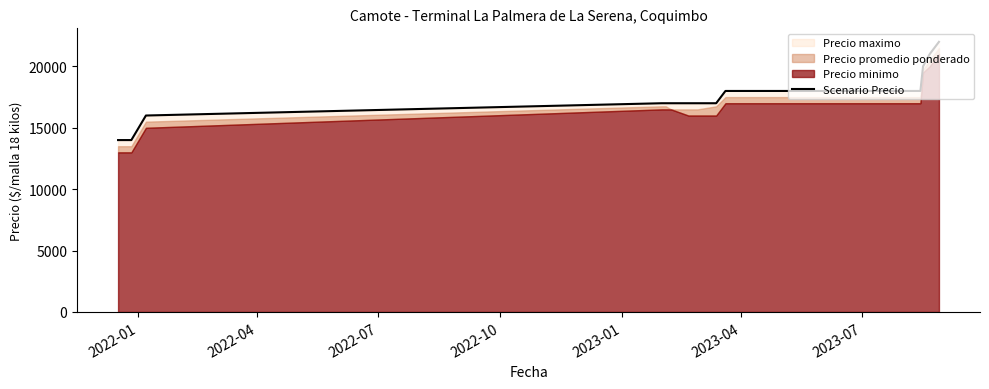

What is the label of the 5th point from the left?

2023-01